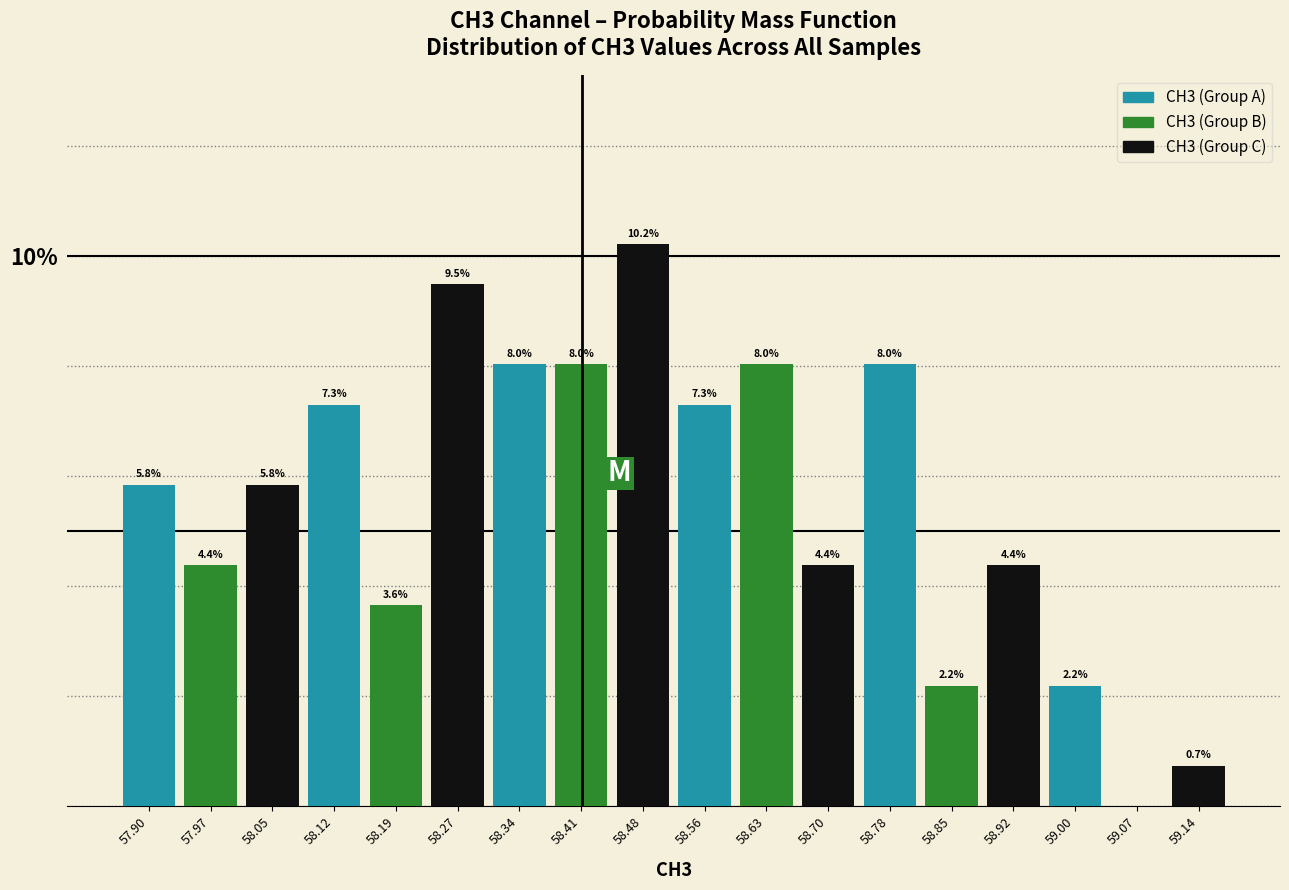

What are all the series names shown in the legend?

CH3 (Group A), CH3 (Group B), CH3 (Group C)